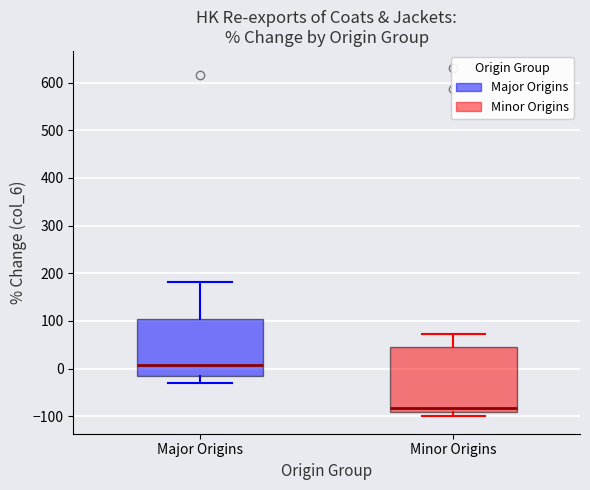

Reading left to right, read every box against the y-axis: the position of its median line, the range the box covers, and the ends of its whiskers. The values are not printed on the chart, so give them approximately, as read against the axis.

Major Origins: median 10, box -20 to 100, whiskers -30 to 180
Minor Origins: median -80, box -90 to 40, whiskers -100 to 70